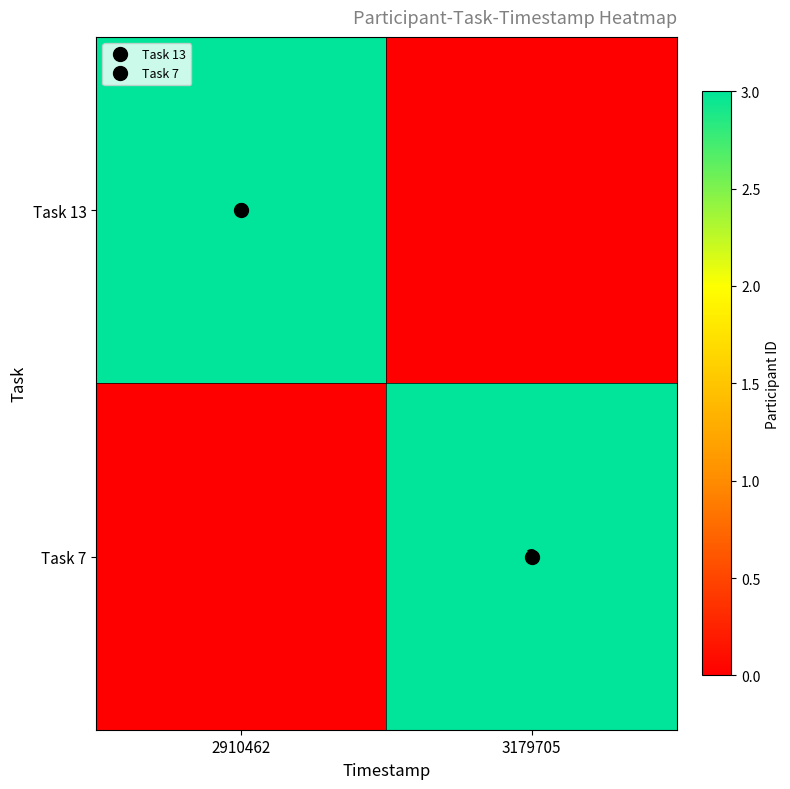

True or false: Task 13 has a value of -1 at 3179705.

False